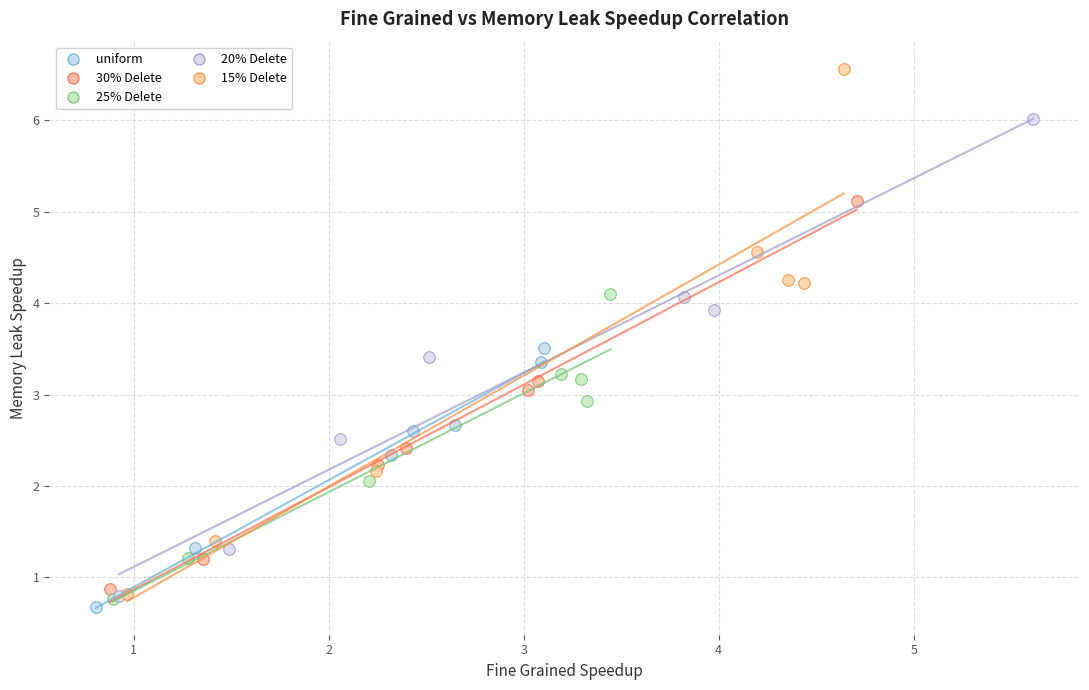

Which series has the widest spread of Y values?

15% Delete